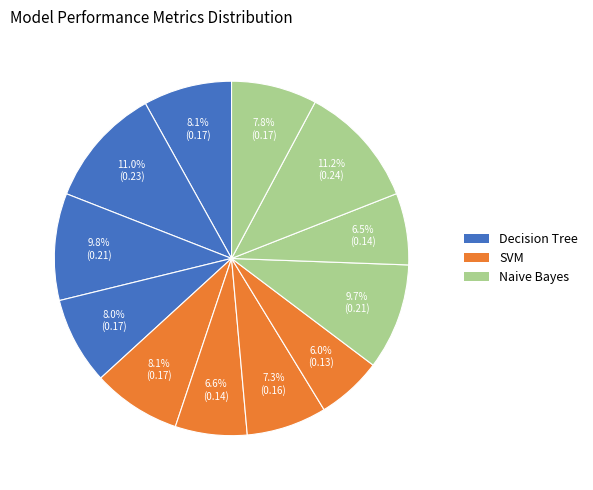

Rank the categories by value from highest to lowest.

Naive Bayes Recall, Decision Tree Precision, Decision Tree Recall, Naive Bayes Accuracy, Decision Tree Accuracy, SVM Accuracy, Decision Tree F1 Score, Naive Bayes F1 Score, SVM Recall, SVM Precision, Naive Bayes Precision, SVM F1 Score